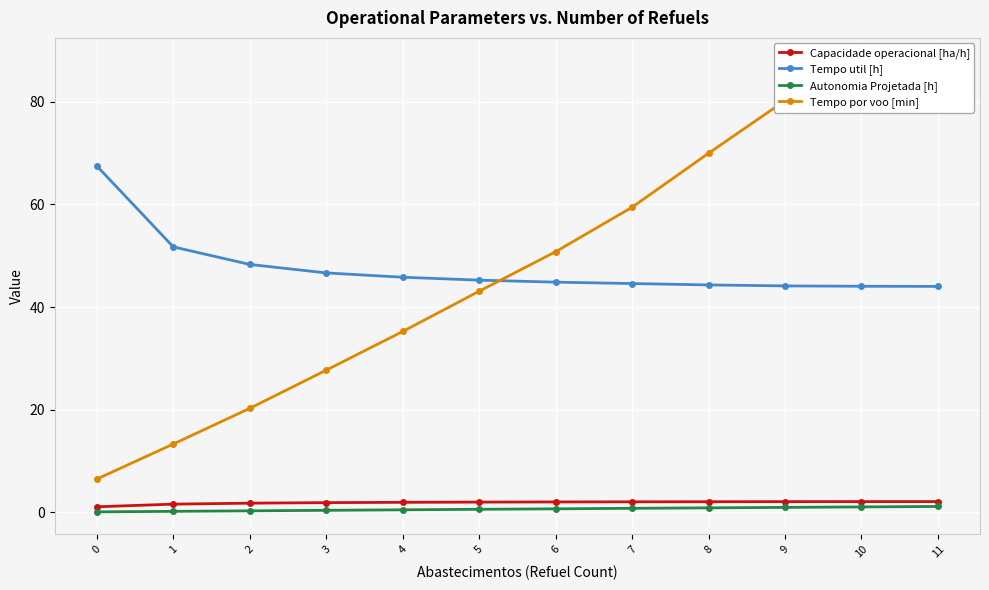

What is the sum of all Capacidade operacional [ha/h] values?

22.9